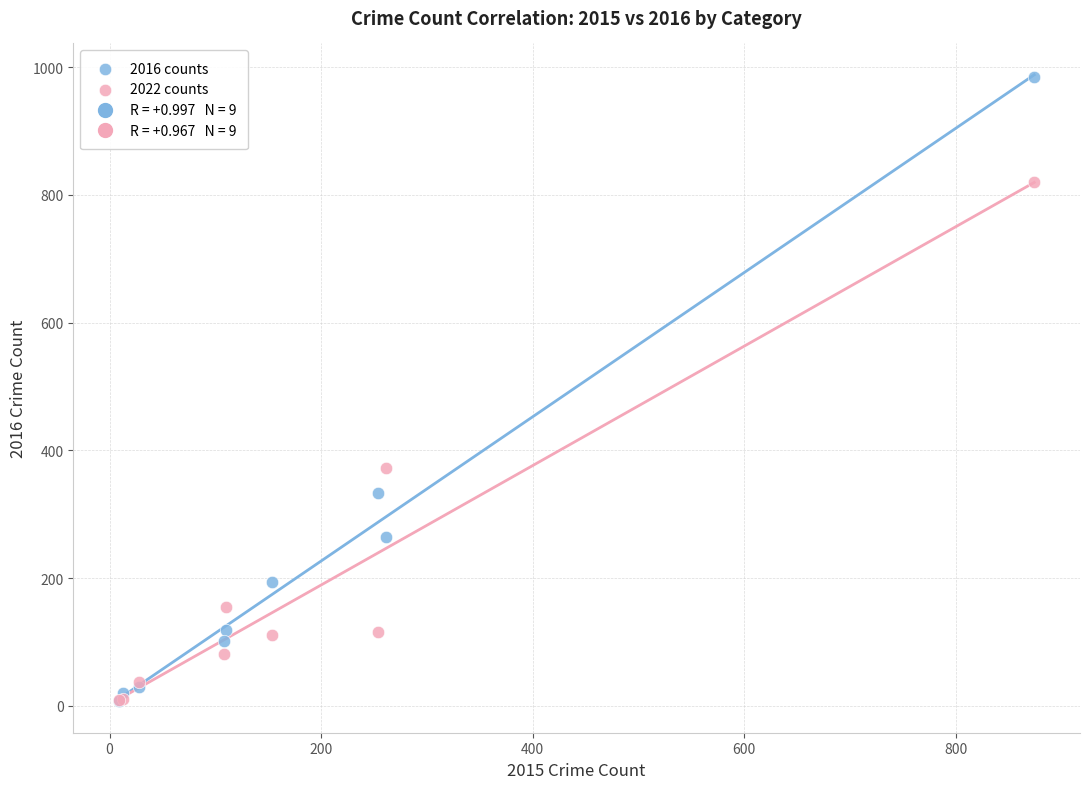

Which series contains the highest Y value?

2016 counts